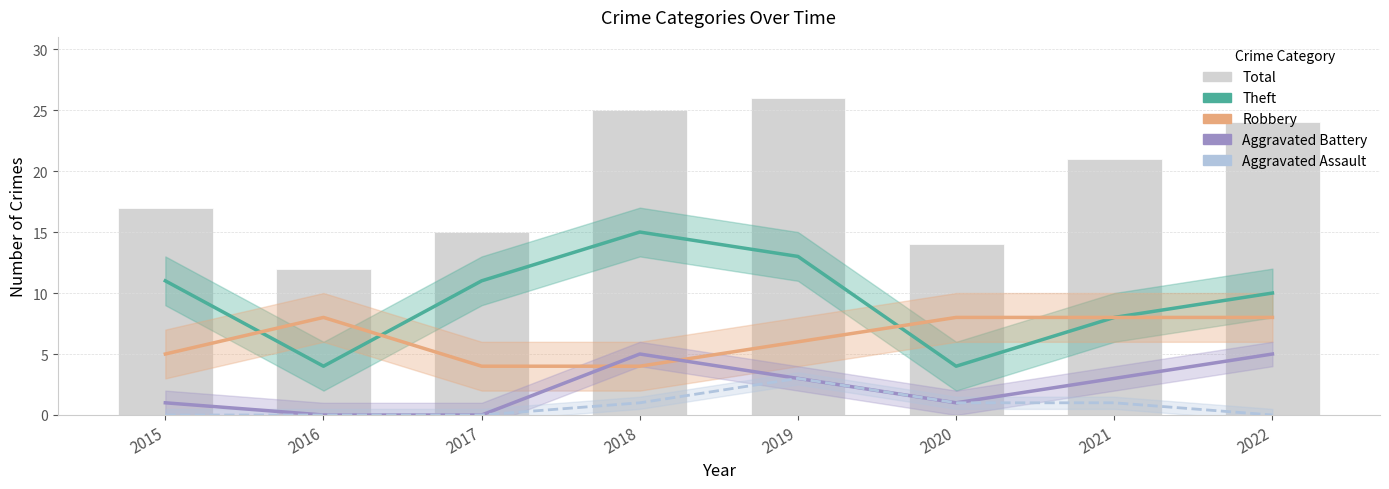

Is the value of Robbery at 2019 greater than the value of Total at 2017?

No